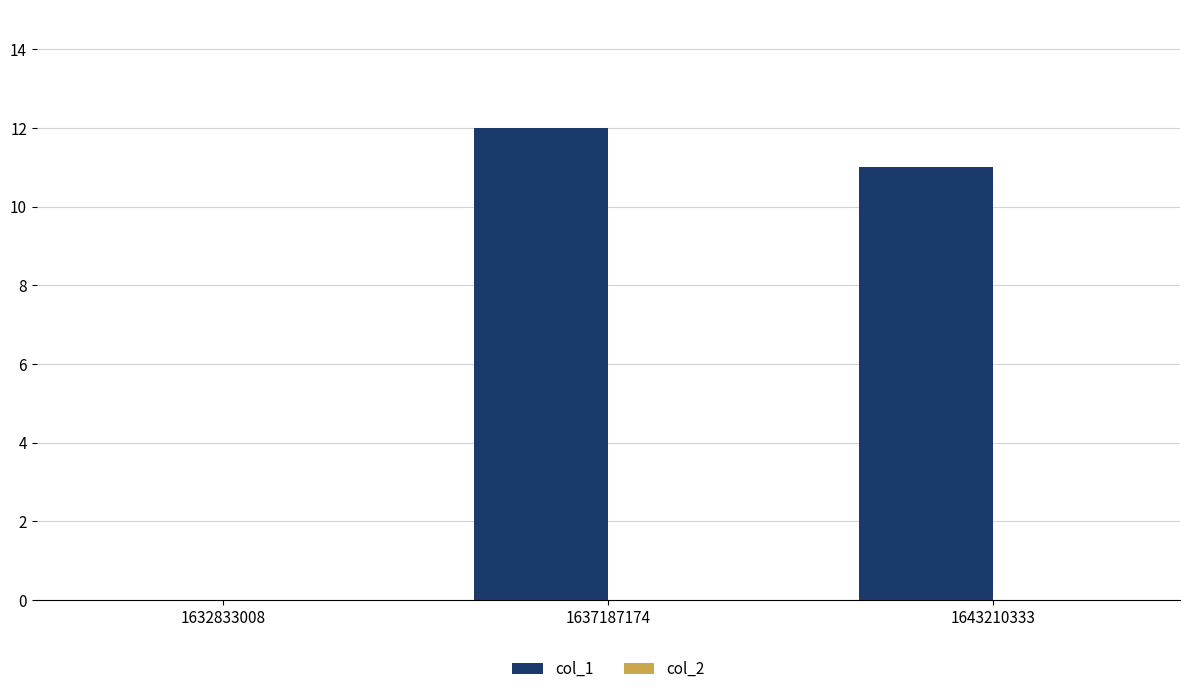

Count the number of data series in this chart.

1